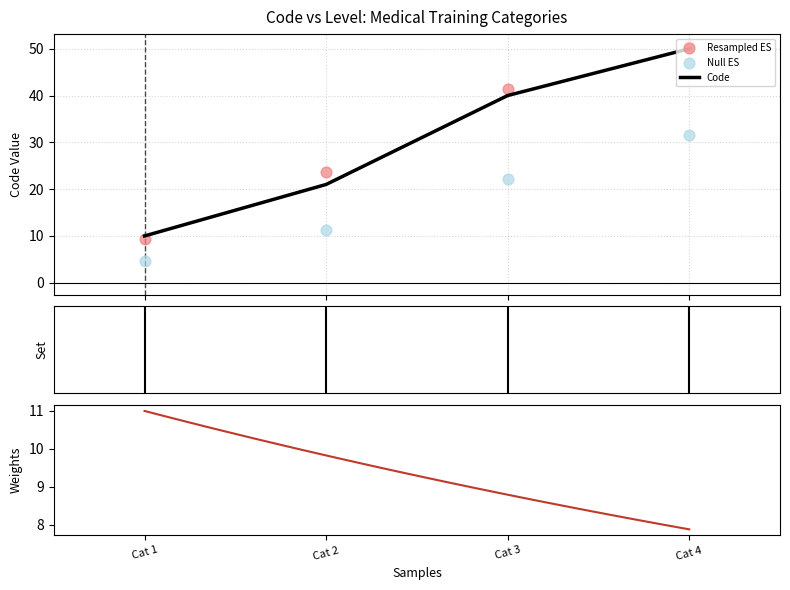

True or false: Code has more than 0 interior local peaks.

False